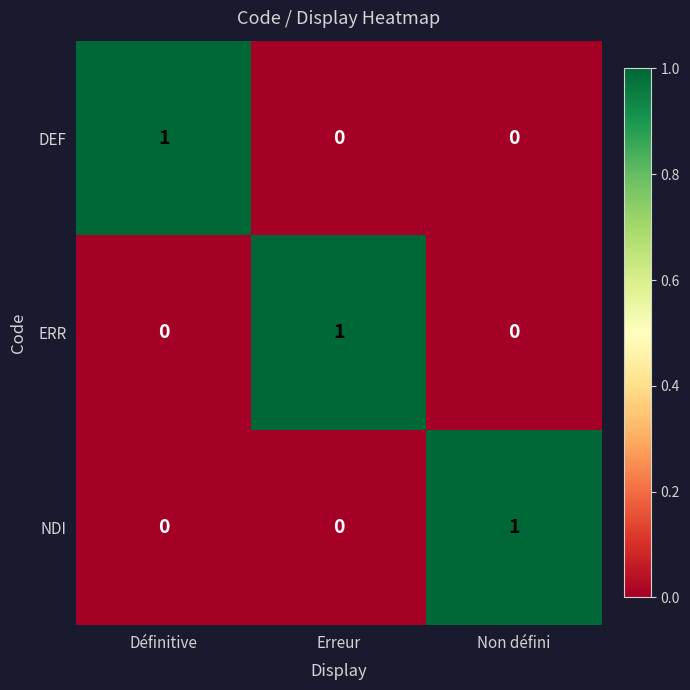

Reading left to right, extract all data points from this chart.

DEF: 1	0	0
ERR: 0	1	0
NDI: 0	0	1